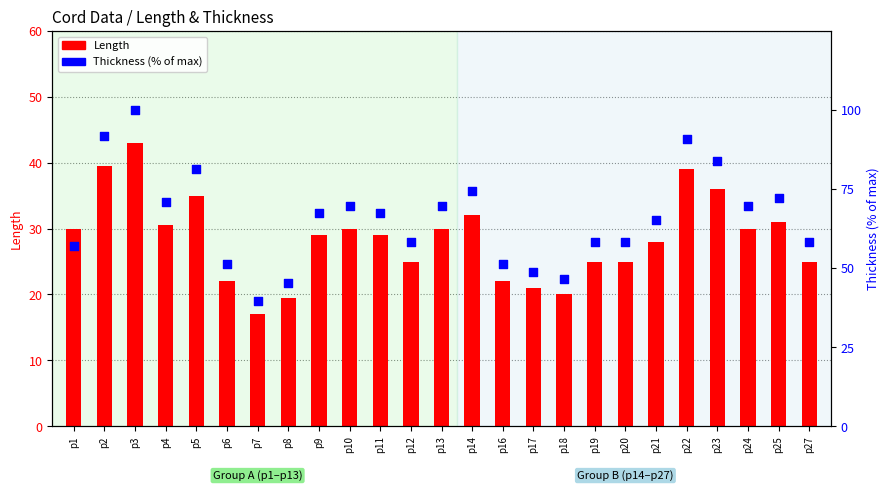

At how many categories does at least one series exceed 74?

6